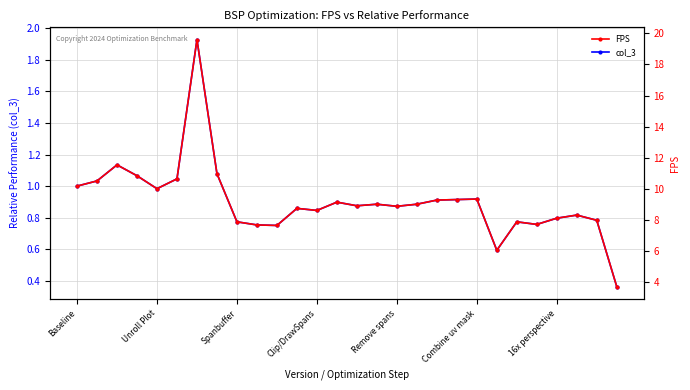

What value does the FPS series have at Remove spans?

8.9